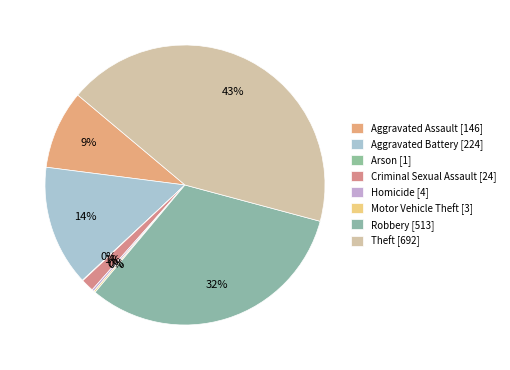

Which has a higher value, Criminal Sexual Assault or Motor Vehicle Theft?

Criminal Sexual Assault